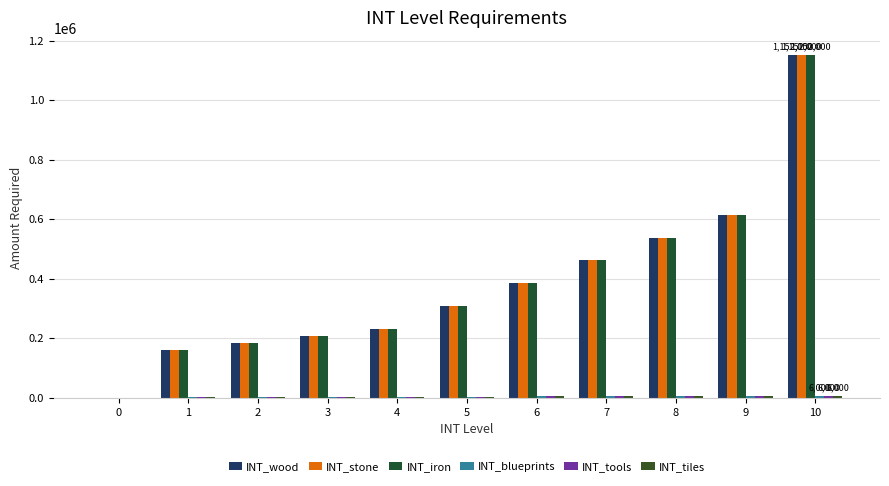

How many positive values does the INT_wood series have?

10